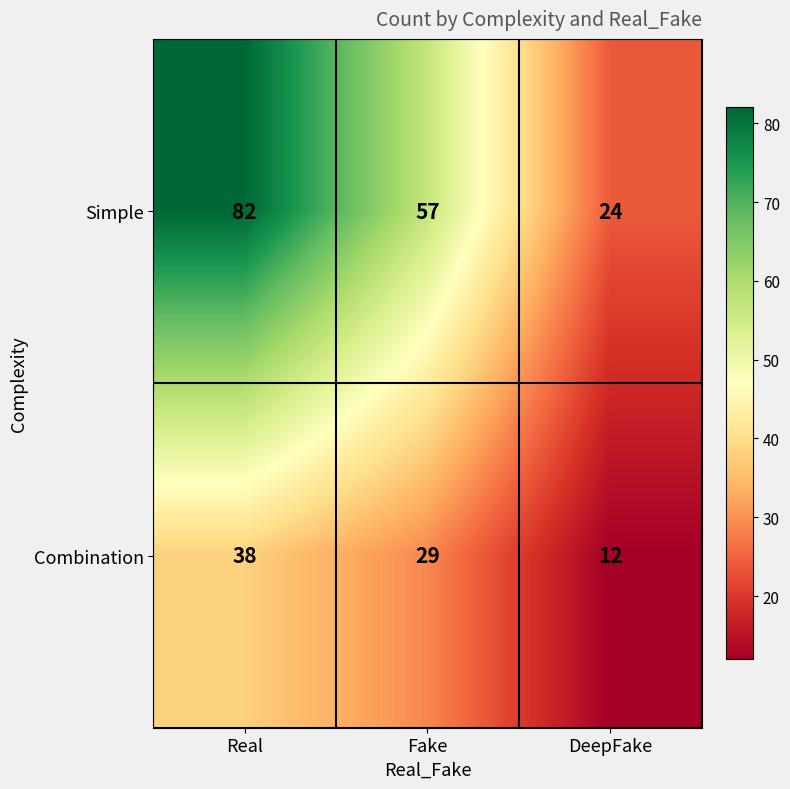

What is the difference between the Simple values at Fake and DeepFake?

33